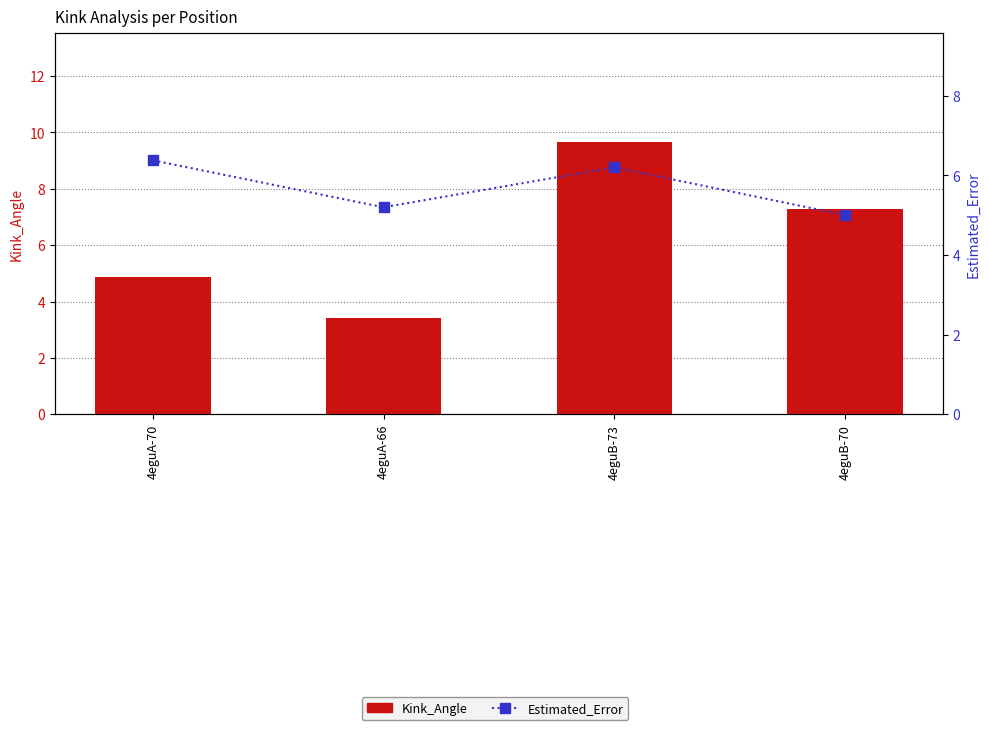

What is the value of the Kink_Angle bar at the 2nd from the left?

3.4